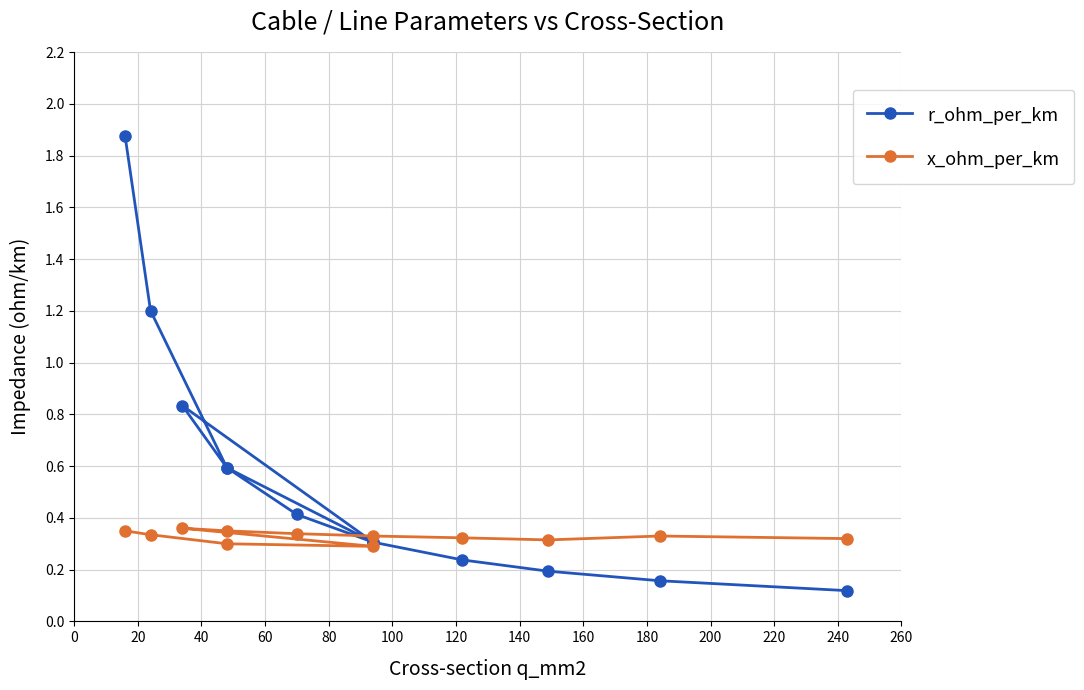

How many times do x_ohm_per_km and r_ohm_per_km cross each other?

1